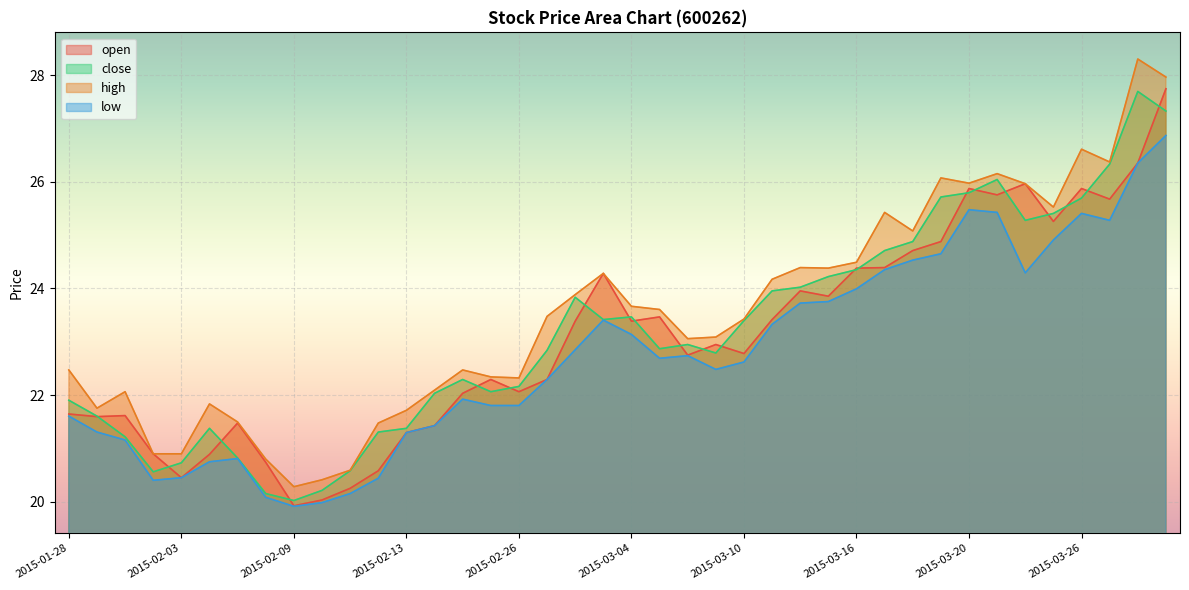

Where is the first local minimum for low?

2015-02-02